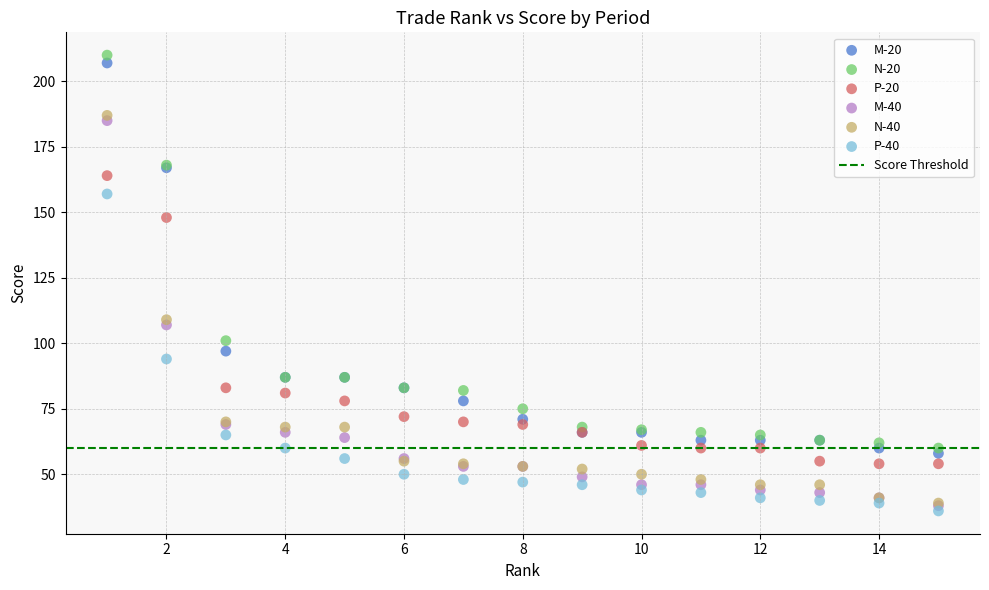

In the M-40 series, what Y value is closest to 111?

107